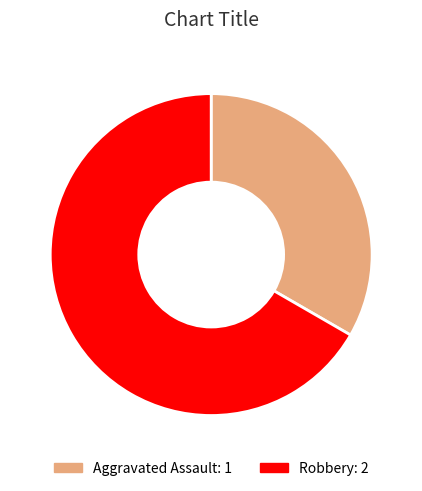

Which slice is the largest?

Robbery